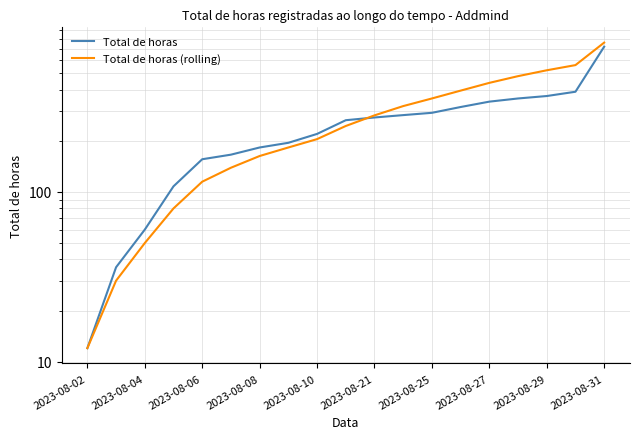

What is the sum of all Total de horas values?

4744